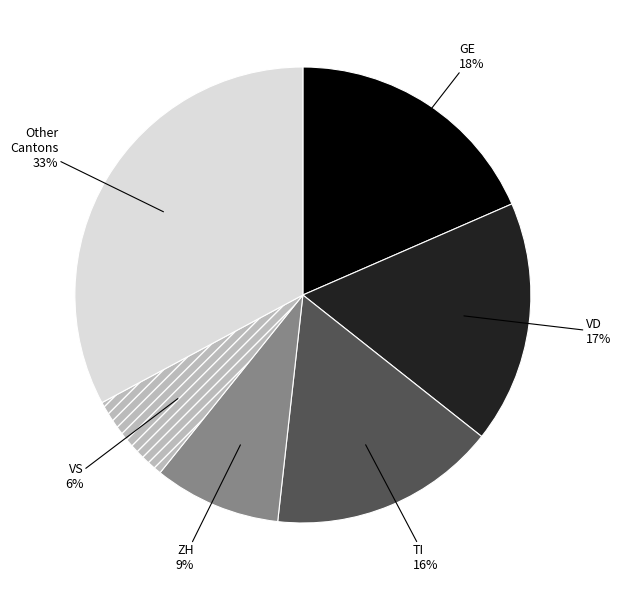

To the nearest percent, what is the difference between the ZH and Other Cantons slice percentages?

24%